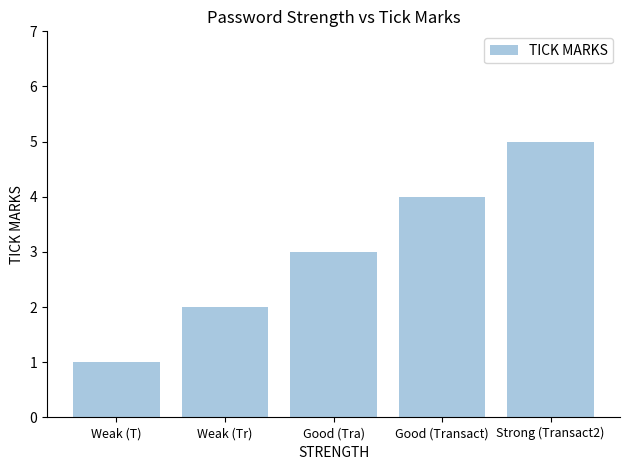

What is the average value?

3